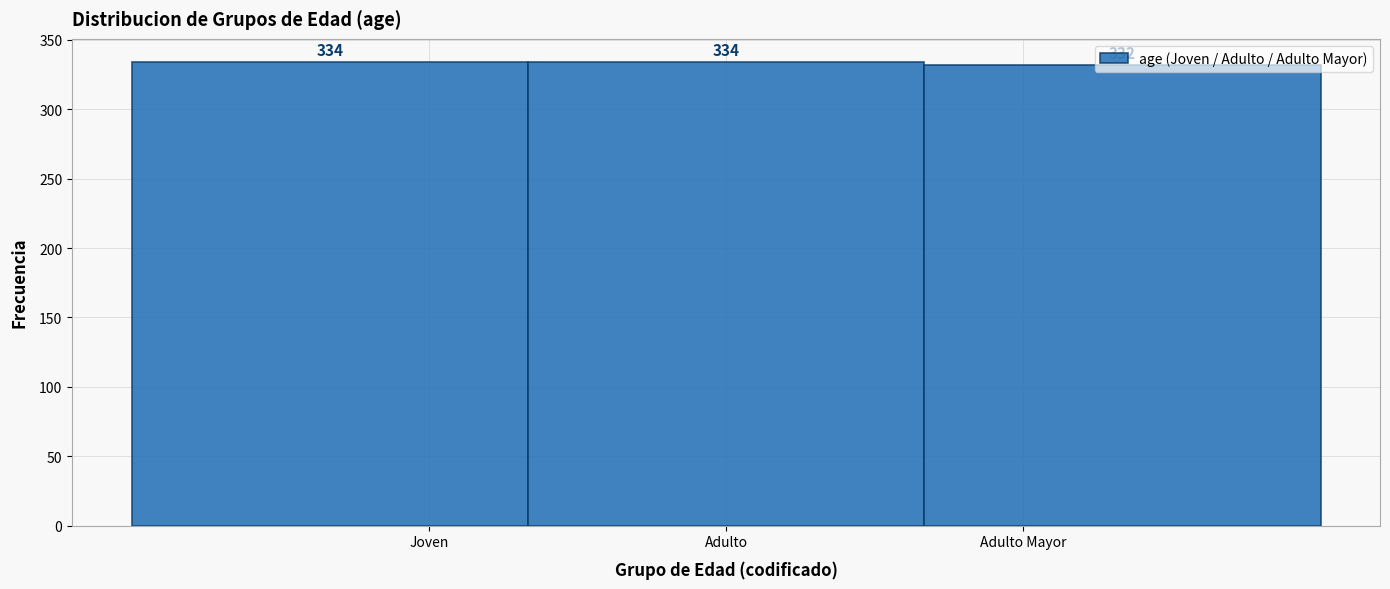

Which category has the lowest value across all series?

Adulto Mayor